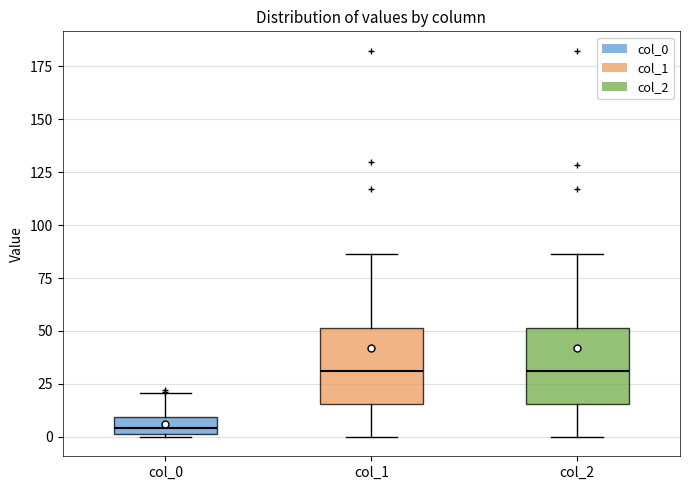

Reading left to right, transcribe this box plot: for each box, give where its median line is, the range the box spans, and where its two whiskers end, as read against the y-axis. The values are not printed on the chart, so give them approximately, as read against the axis.

col_0: median 5, box 0 to 10, whiskers 0 to 20
col_1: median 30, box 15 to 50, whiskers 0 to 85
col_2: median 30, box 15 to 50, whiskers 0 to 85